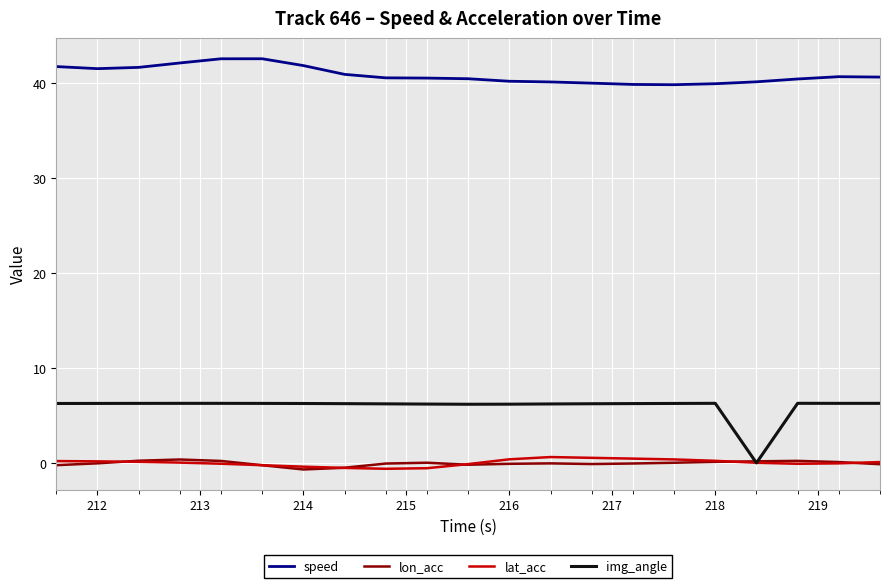

What is the difference between the second highest and second lowest values in the speed series?

2.7